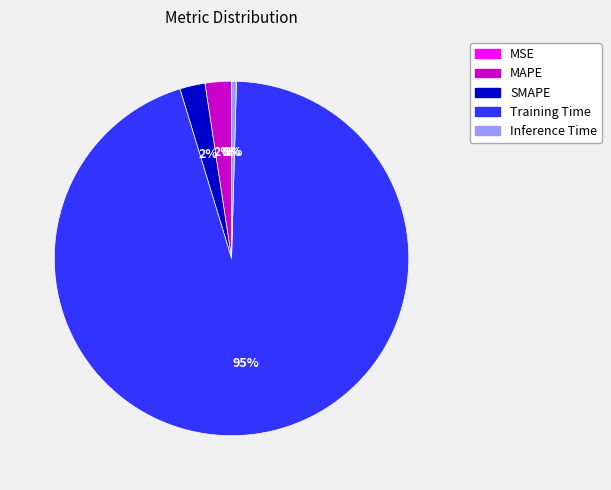

Is it true that SMAPE is 2% of the pie?

True